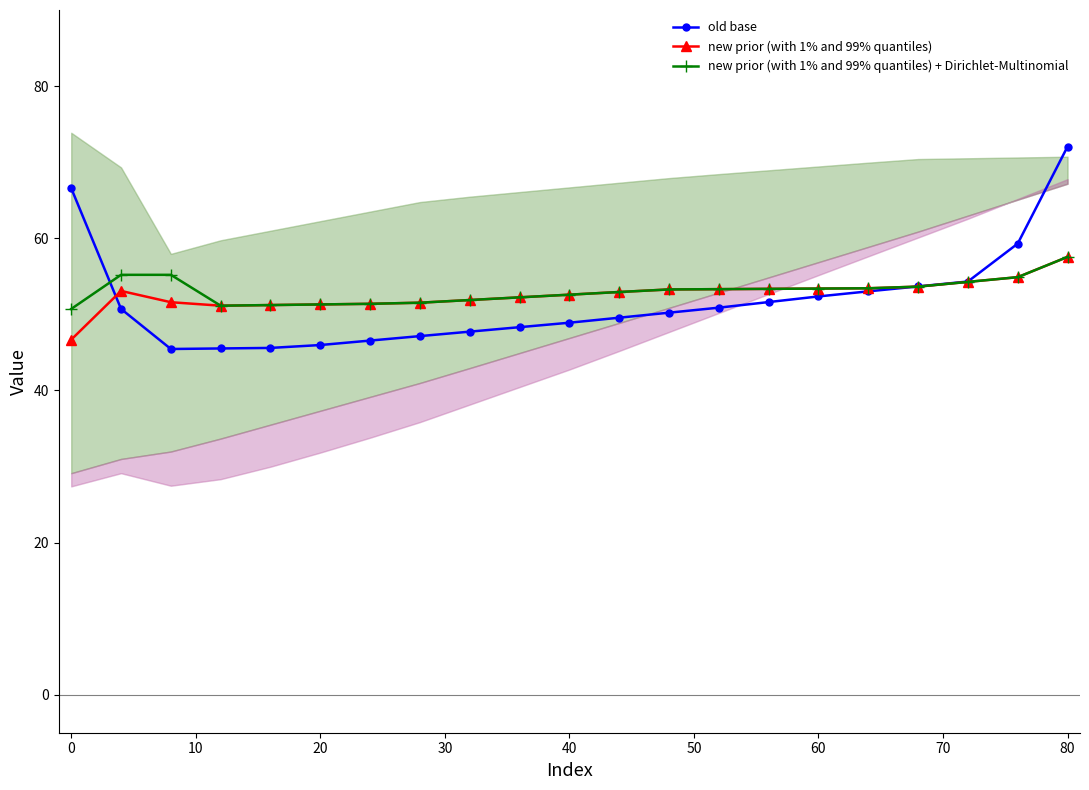

How many series are shown in this chart?

3